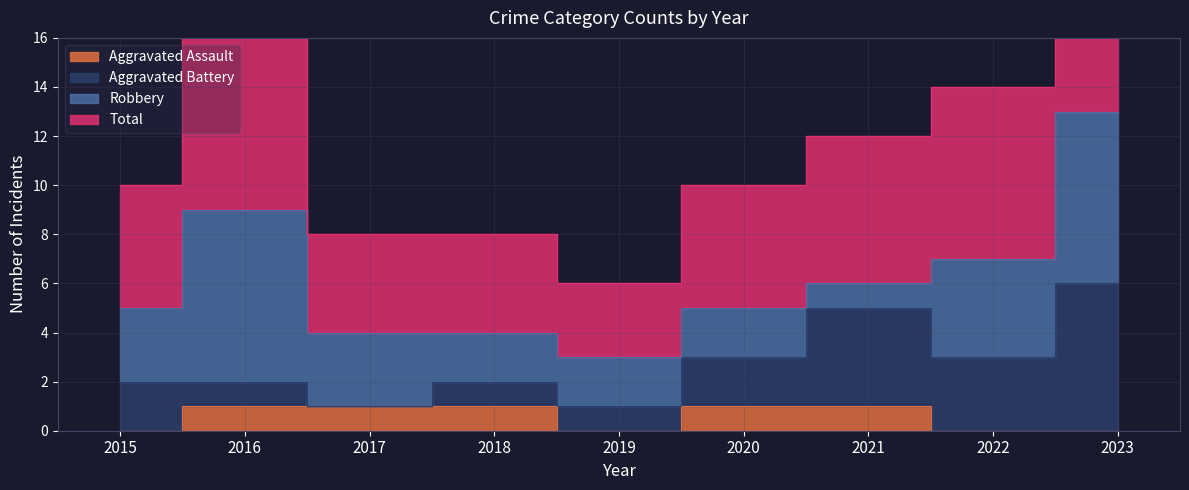

Does the chart display data point markers on the line(s)?

No